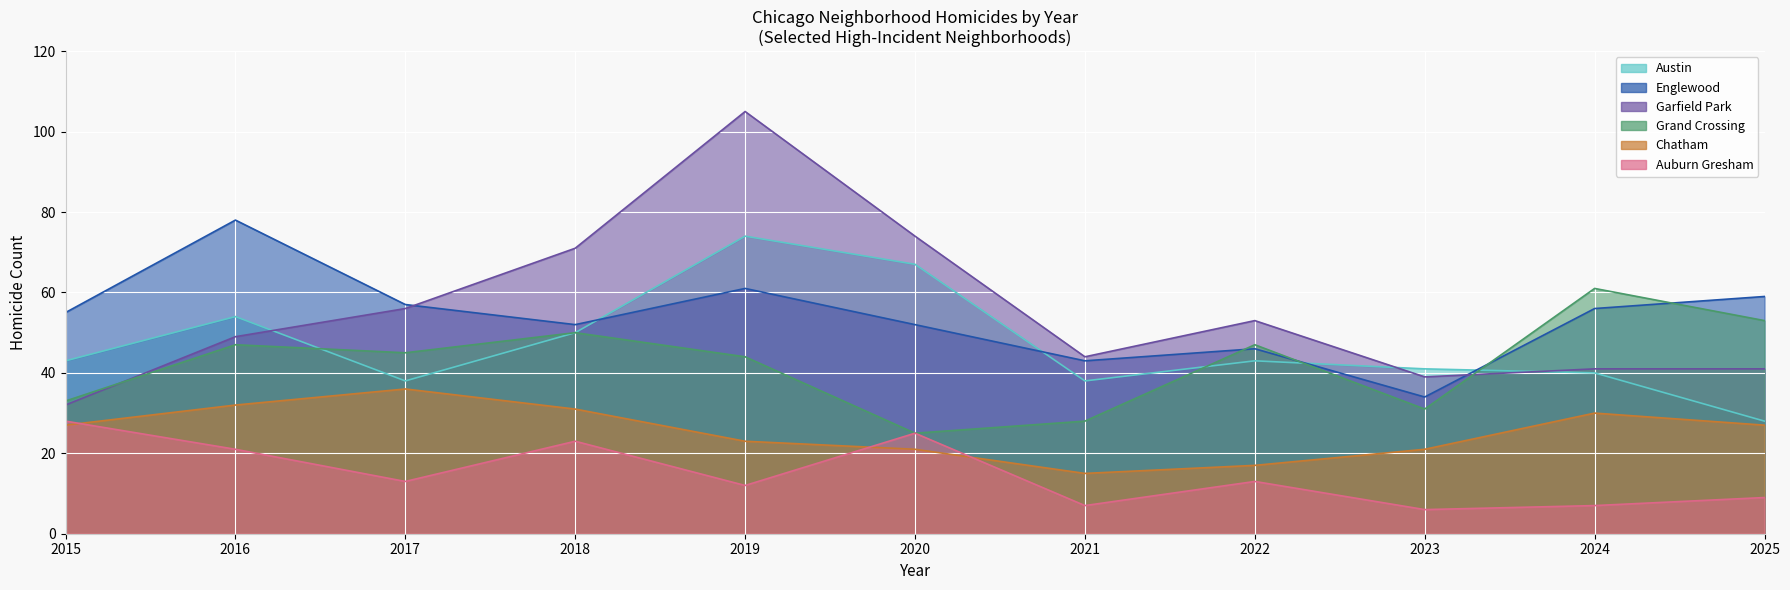

What is the minimum value shown in the chart?

6